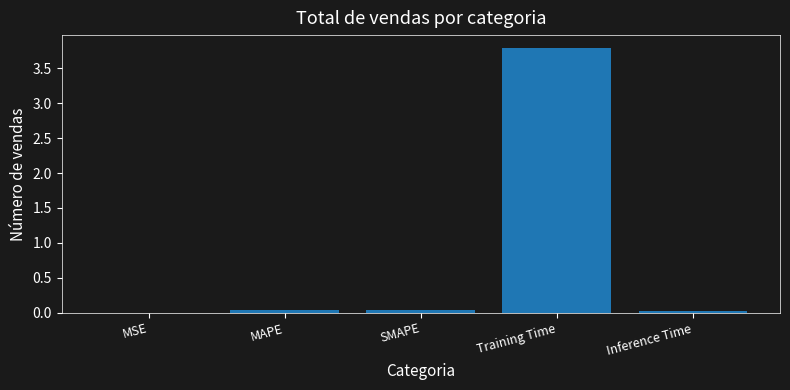

True or false: the data shows 0.0 at Inference Time.

True